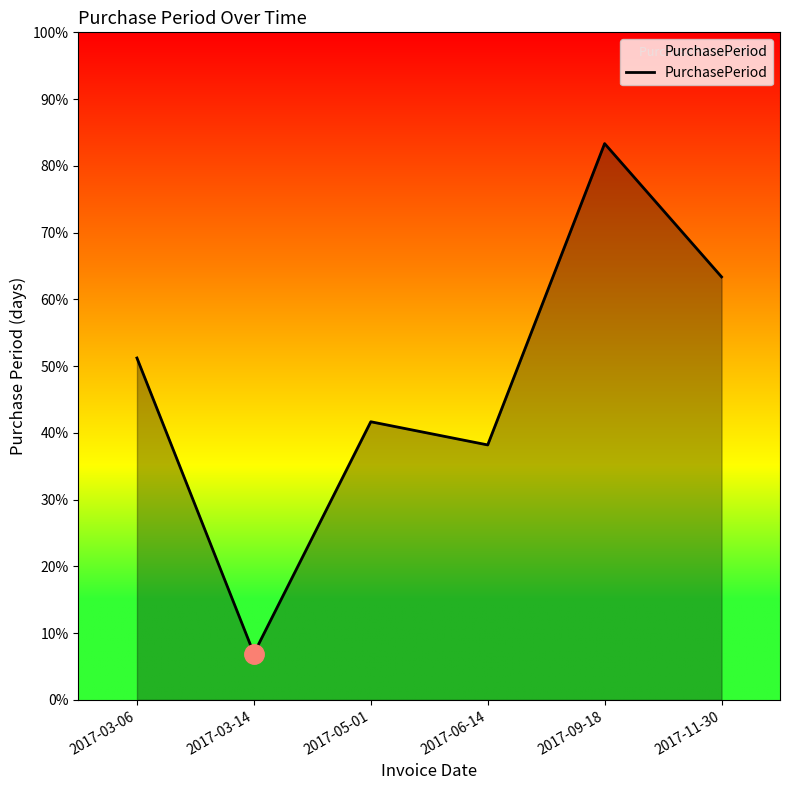

At which label is the value closest to 52?

2017-05-01